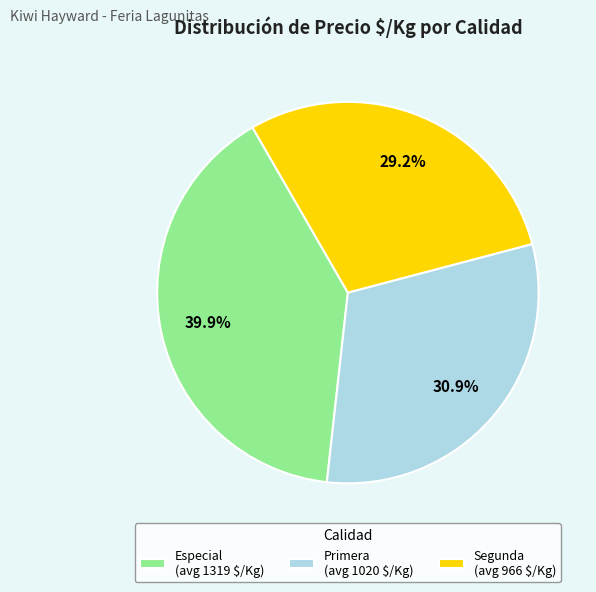

Does Especial (avg 1319 $/Kg) account for over 50% of the chart?

No